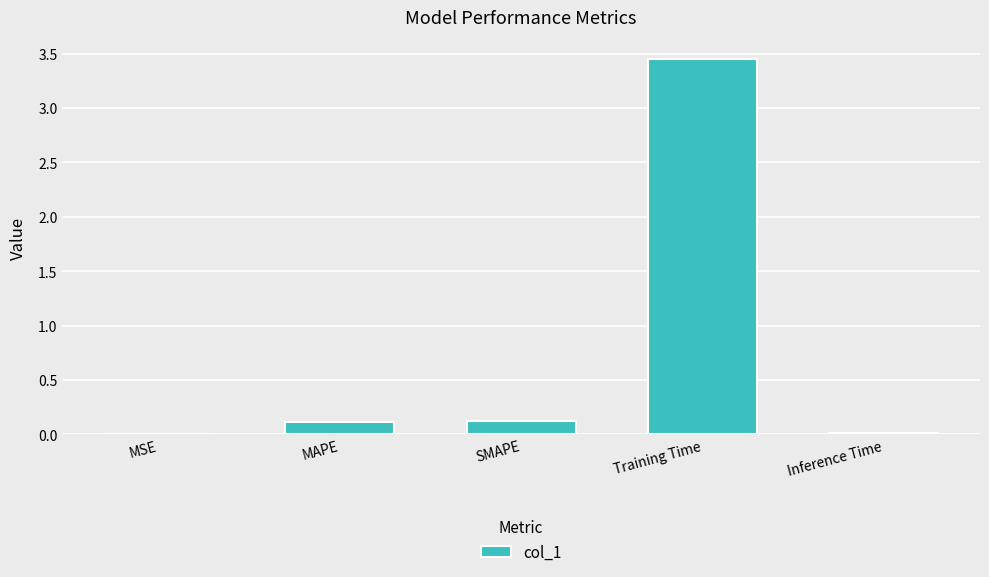

At which category does the chart reach its peak across all series?

Training Time